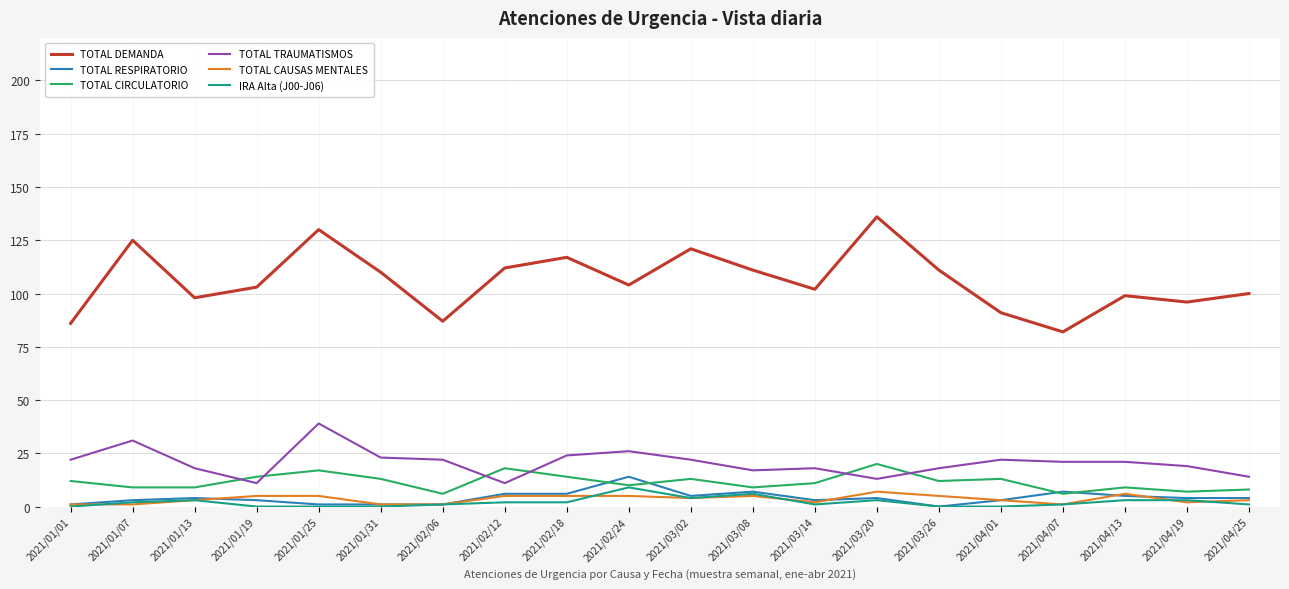

What is the highest value of the TOTAL CIRCULATORIO series?

20